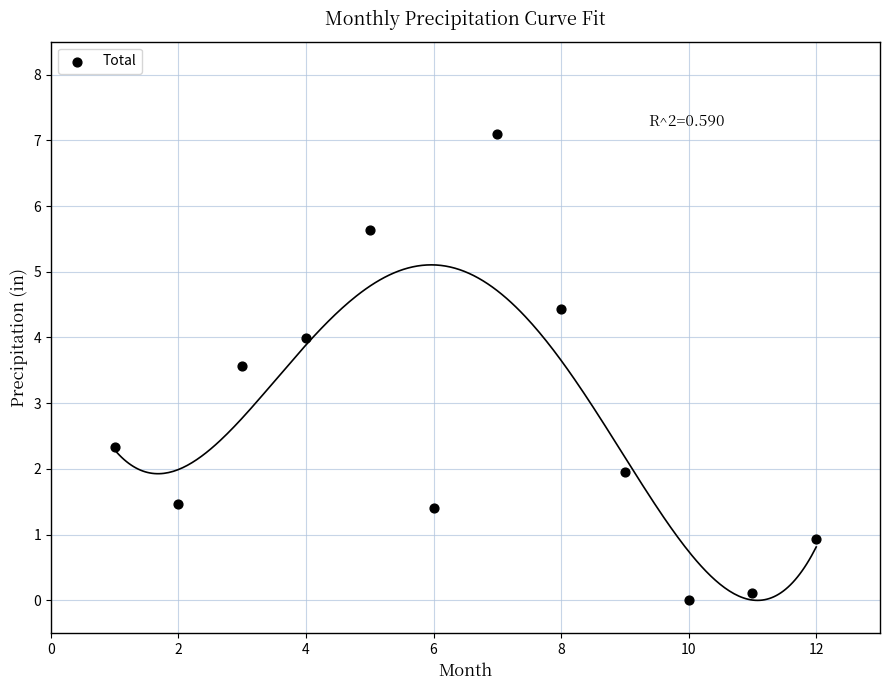

What Y value in the scatter plot is closest to 3?

3.6